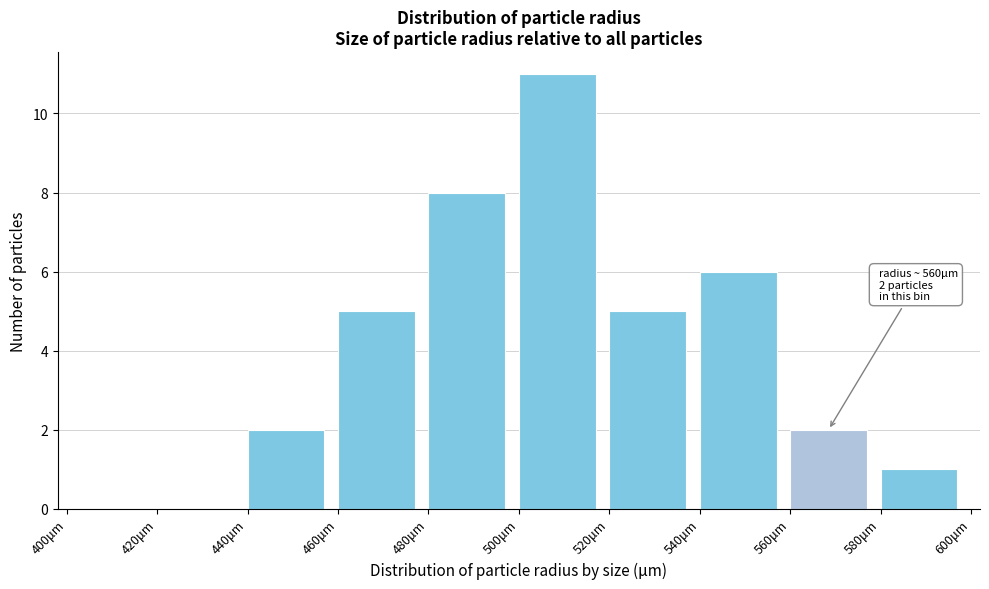

Which range on the x-axis has the tallest bar?

500 to 520